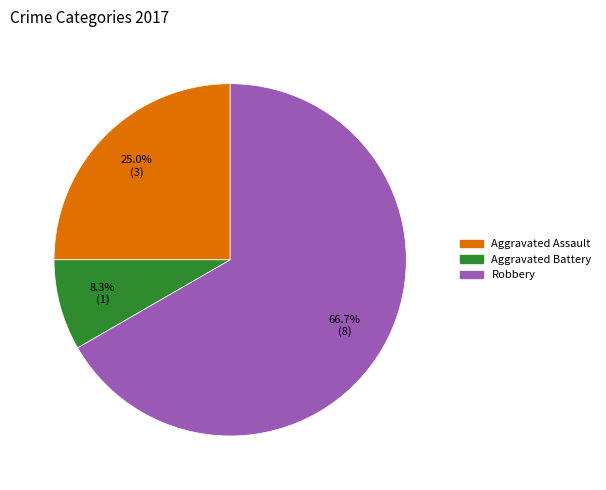

Does any single category account for the majority?

Yes